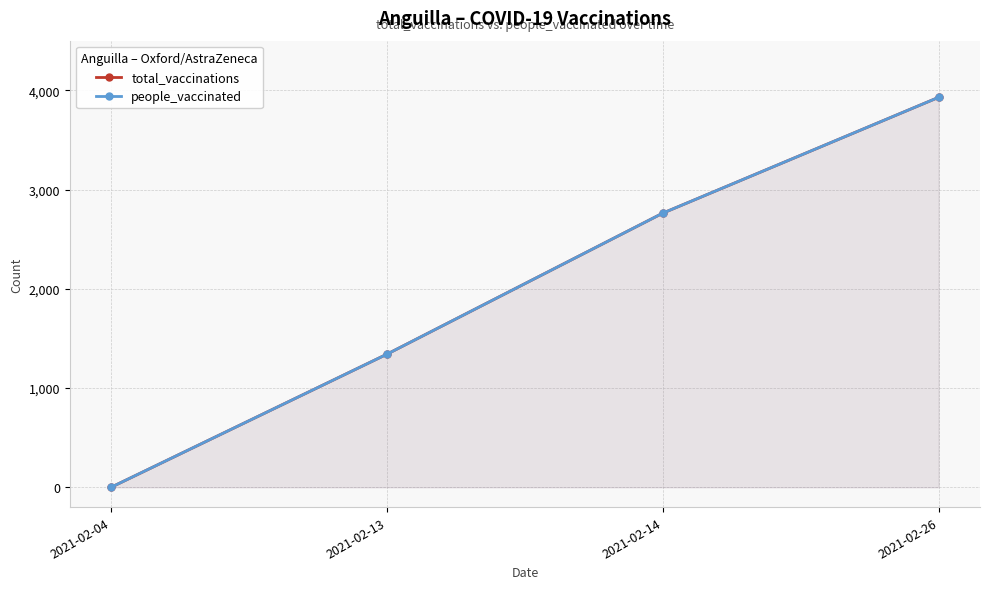

Reading left to right, list all the values displayed in this chart.

total_vaccinations: 2021-02-04=0	2021-02-13=1341	2021-02-14=2762	2021-02-26=3929
people_vaccinated: 2021-02-04=0	2021-02-13=1341	2021-02-14=2762	2021-02-26=3929